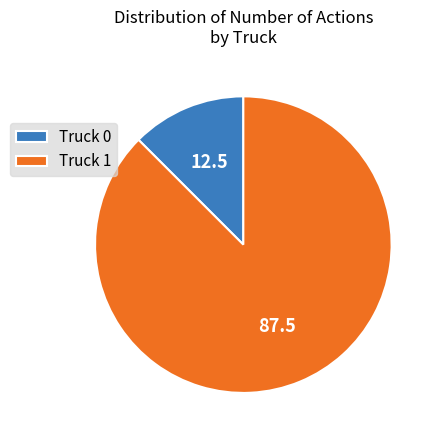

Approximately how many times larger is the value at Truck 1 compared to Truck 0?

7.0